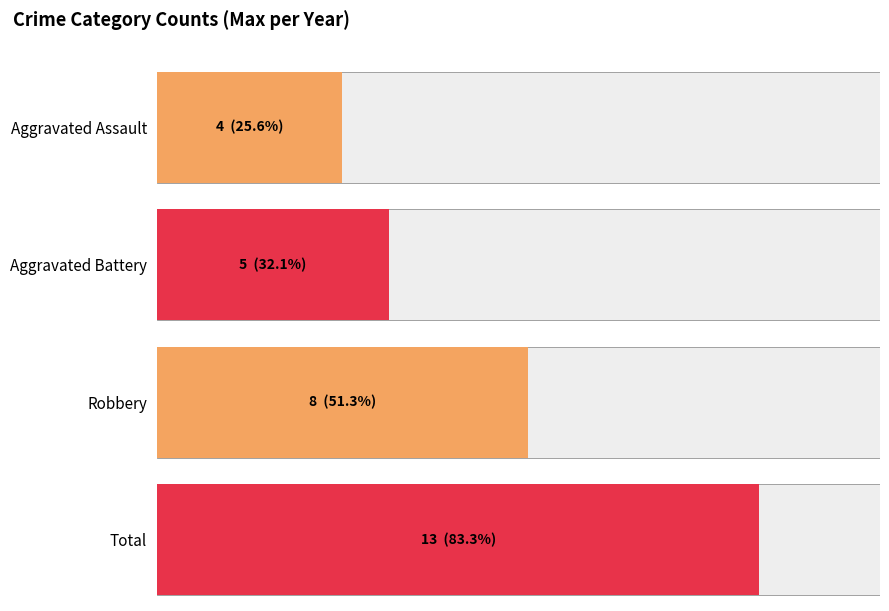

List the series in order of their peak value, lowest first.

Aggravated Assault, Aggravated Battery, Robbery, Total